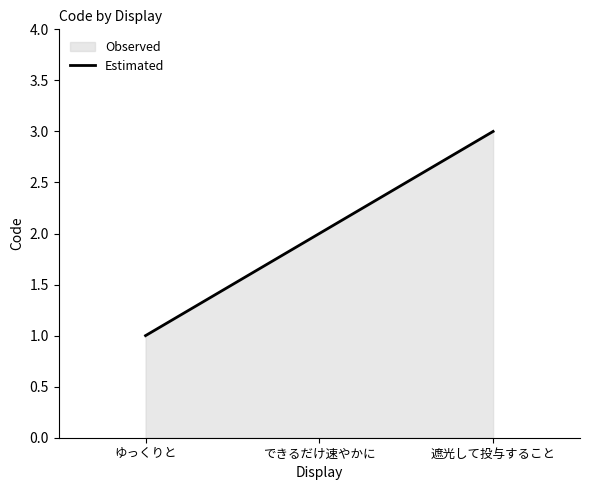

What is the label of the 2nd point from the left?

できるだけ速やかに